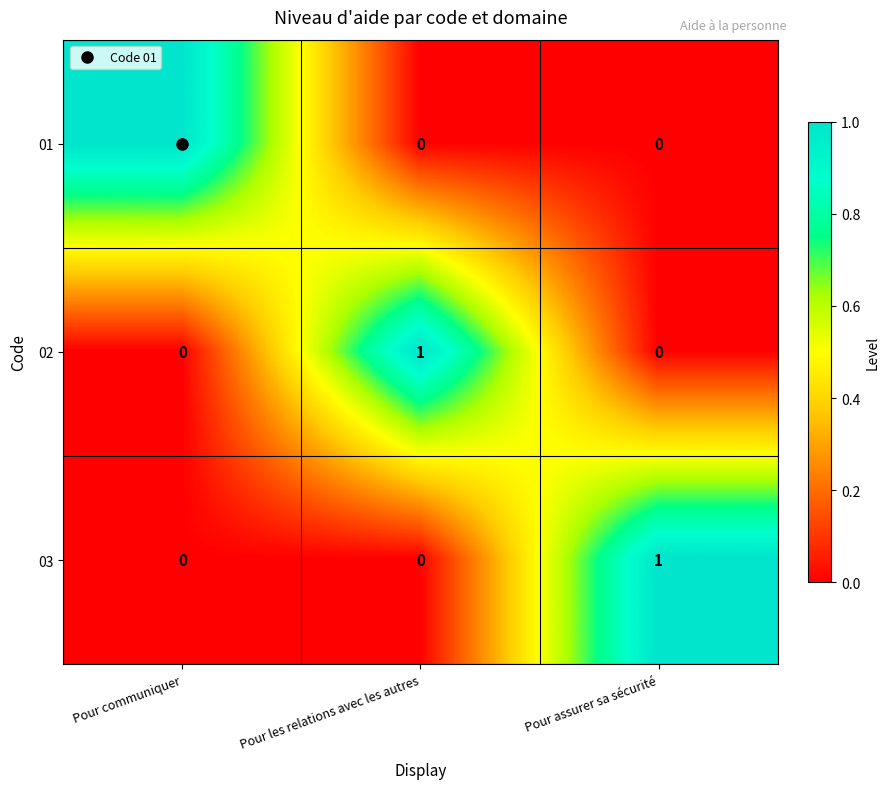

At how many categories does at least one series exceed 0?

3